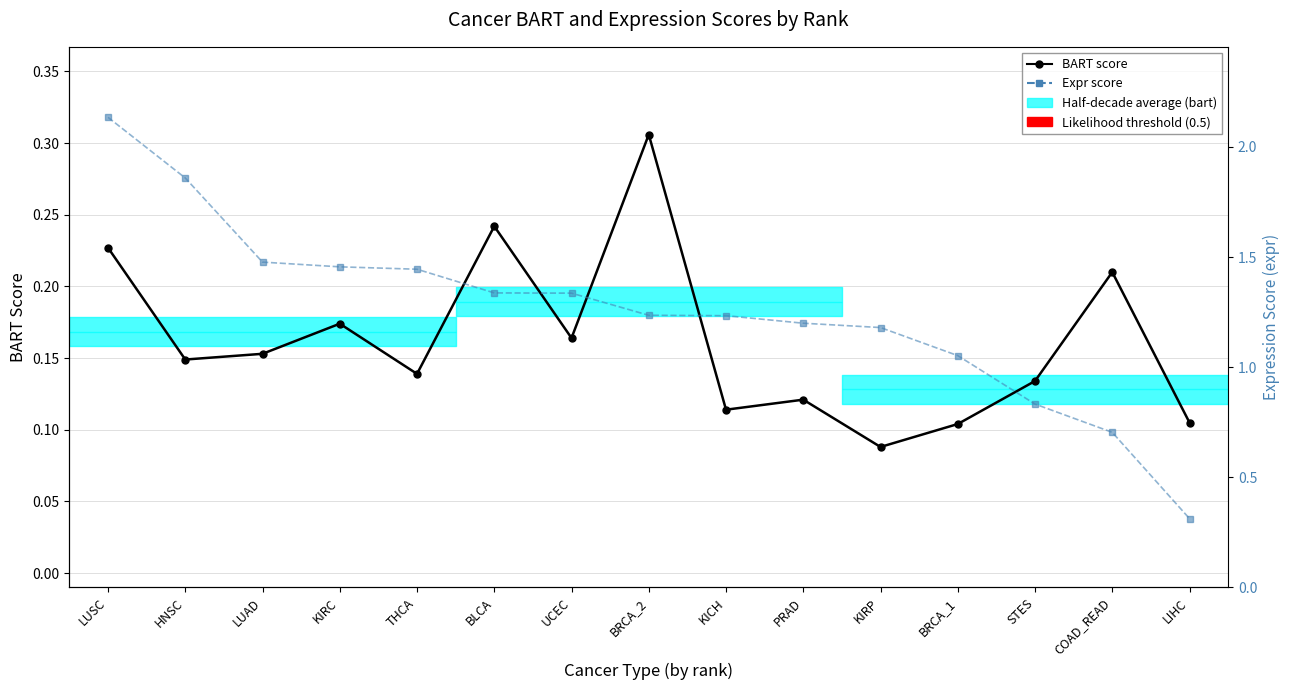

Which category has the highest value across all series?

LUSC